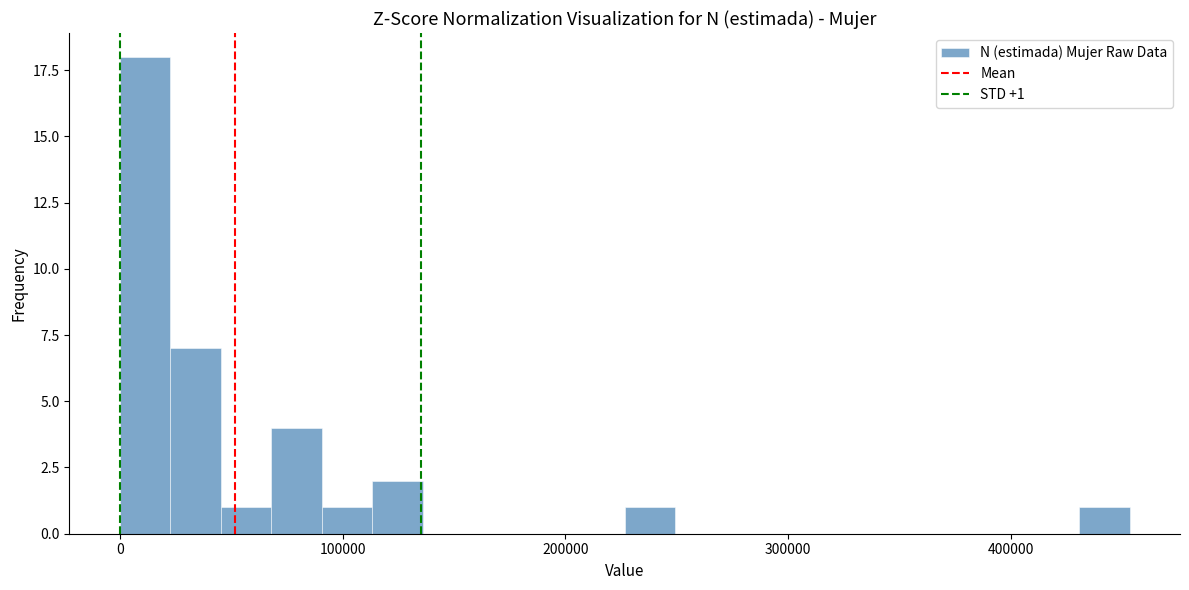

Around what value on the x-axis is the tallest bar? Give the approximate position of its centre, as read against the axis.

10000